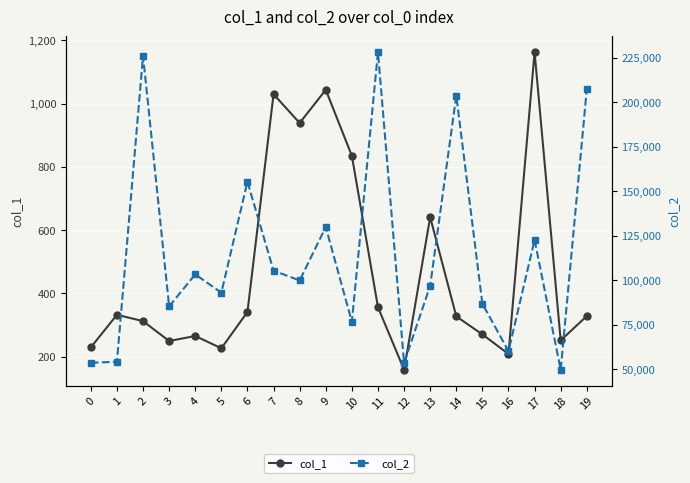

Where is the first local minimum for col_2?

3